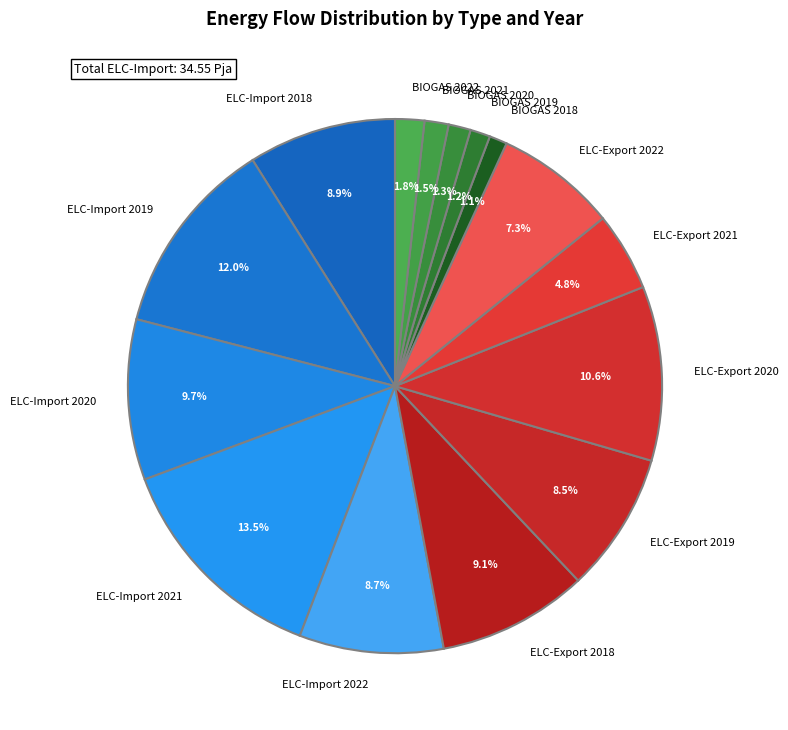

True or false: ELC-Export 2018 accounts for 1% of the total.

False